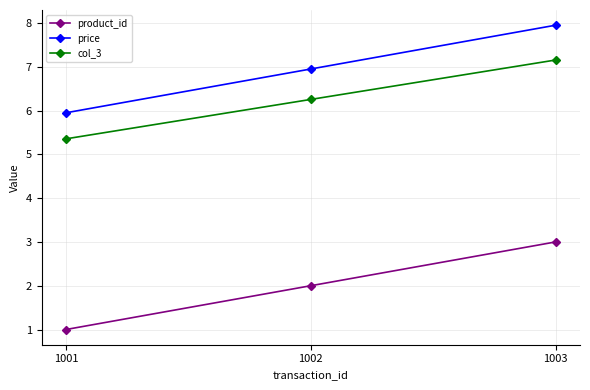

What is the value of the product_id point at the 1st from the left?

1.0